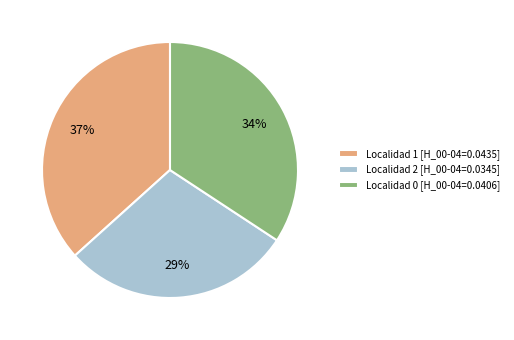

Does any single category account for the majority?

No